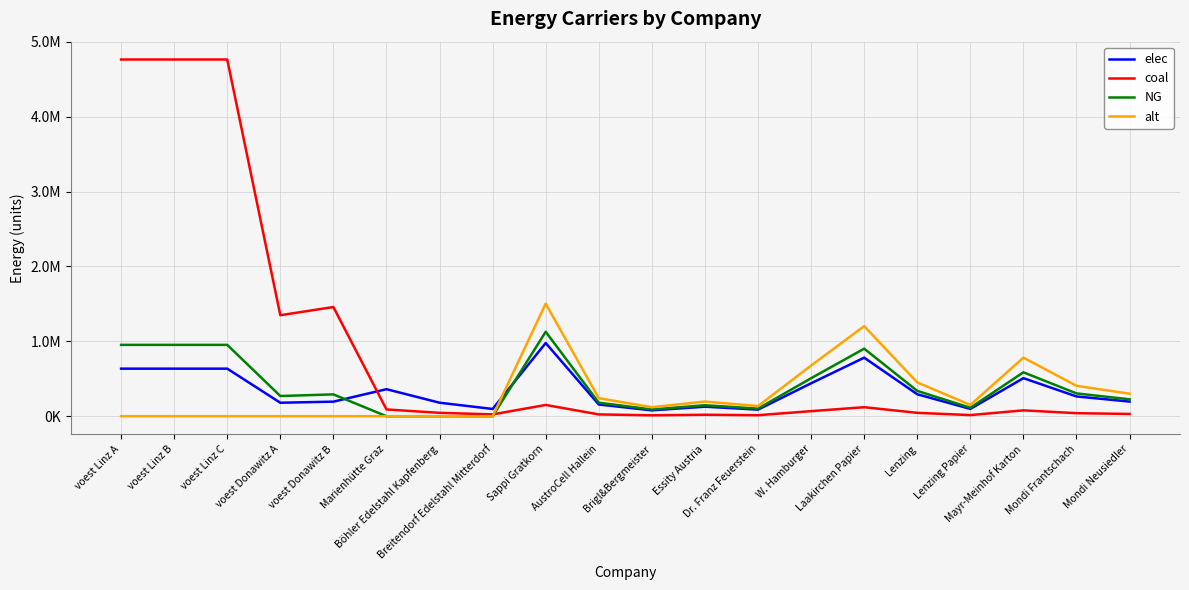

At which category is the sum across all series the highest?

voest Linz A